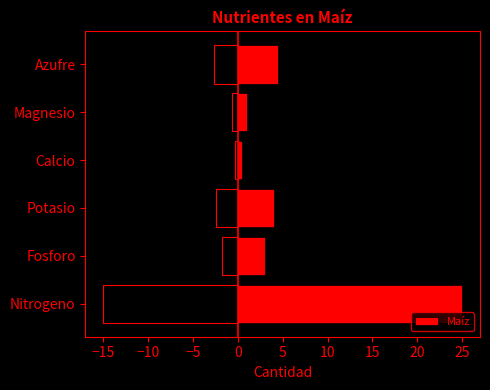

True or false: Maíz has a value of 4.5 at Azufre.

True